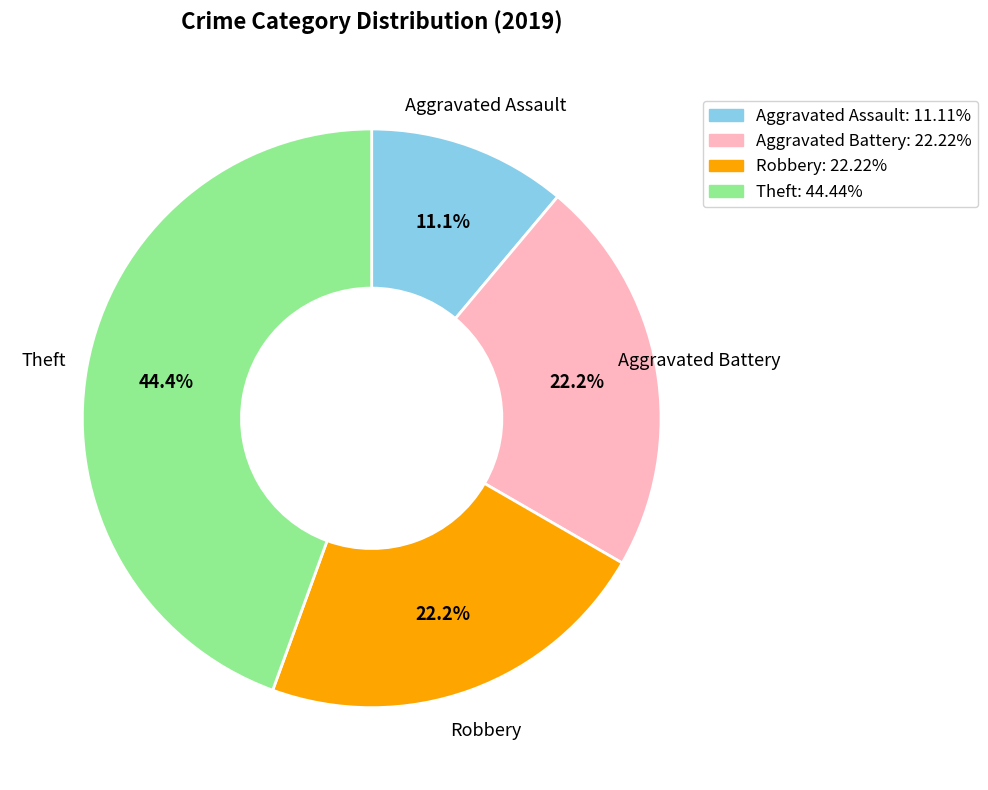

Does any single category account for the majority?

No